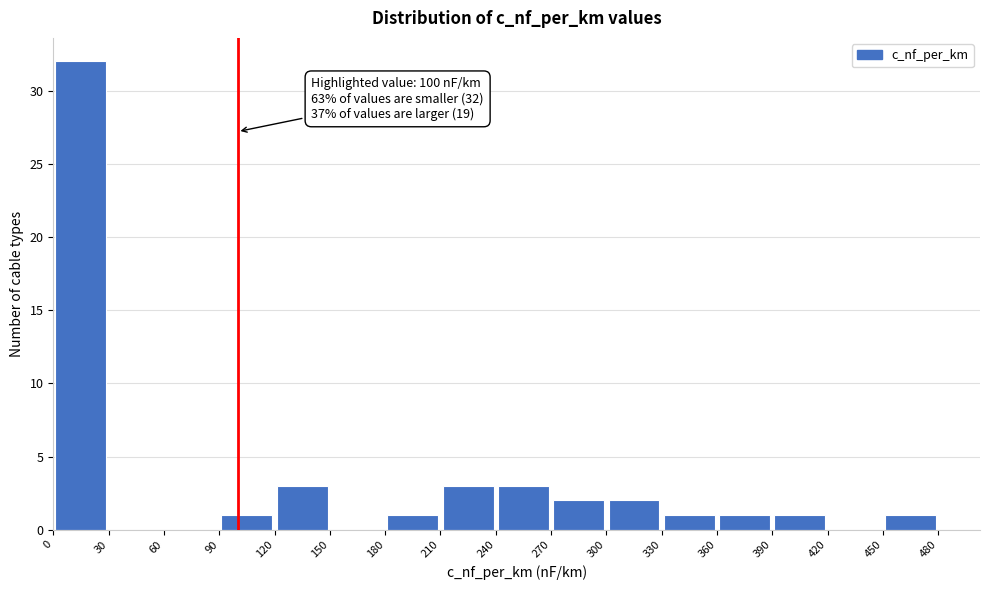

Which range on the x-axis has the tallest bar?

0 to 30